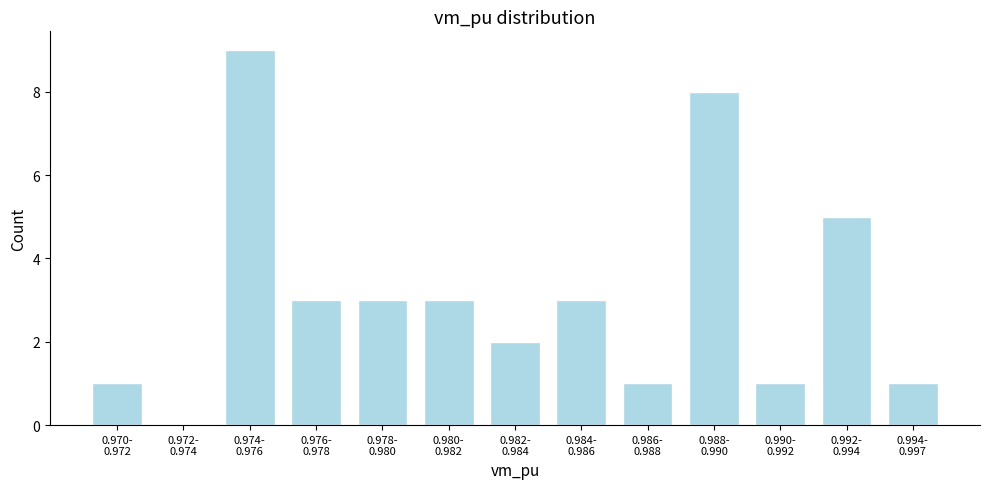

What is the sum of all values?

40